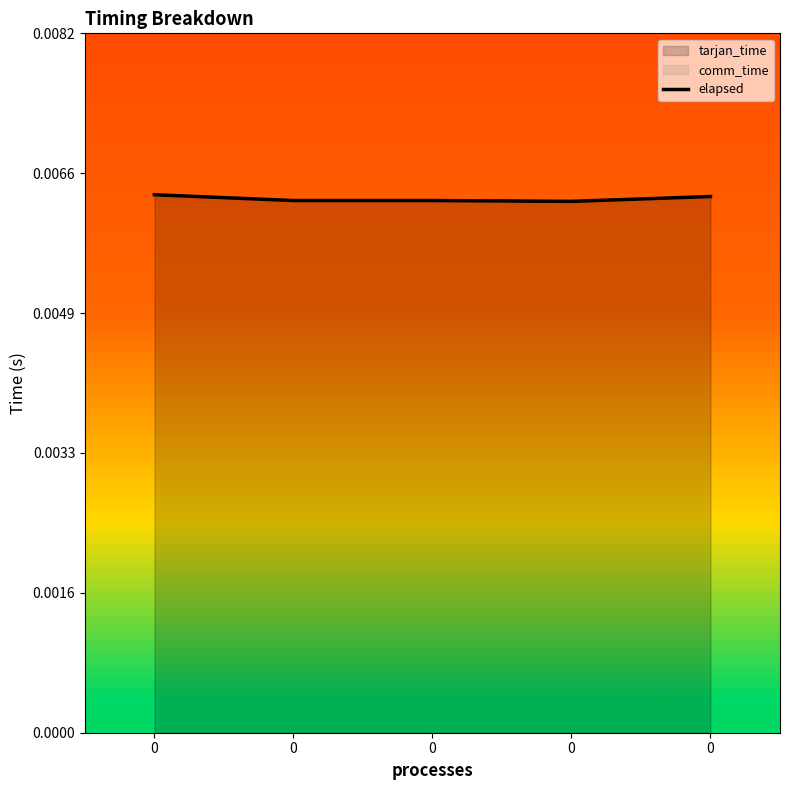

List the labels in order of value, smallest first.

0, 0, 0, 0, 0